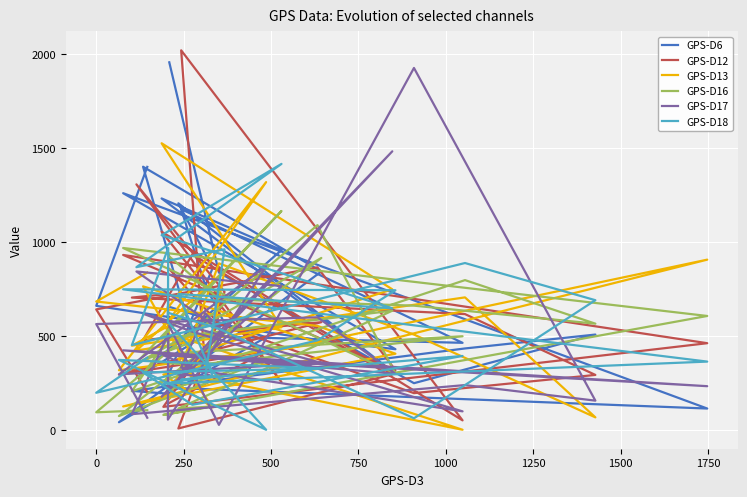

What is the minimum value for GPS-D6?

40